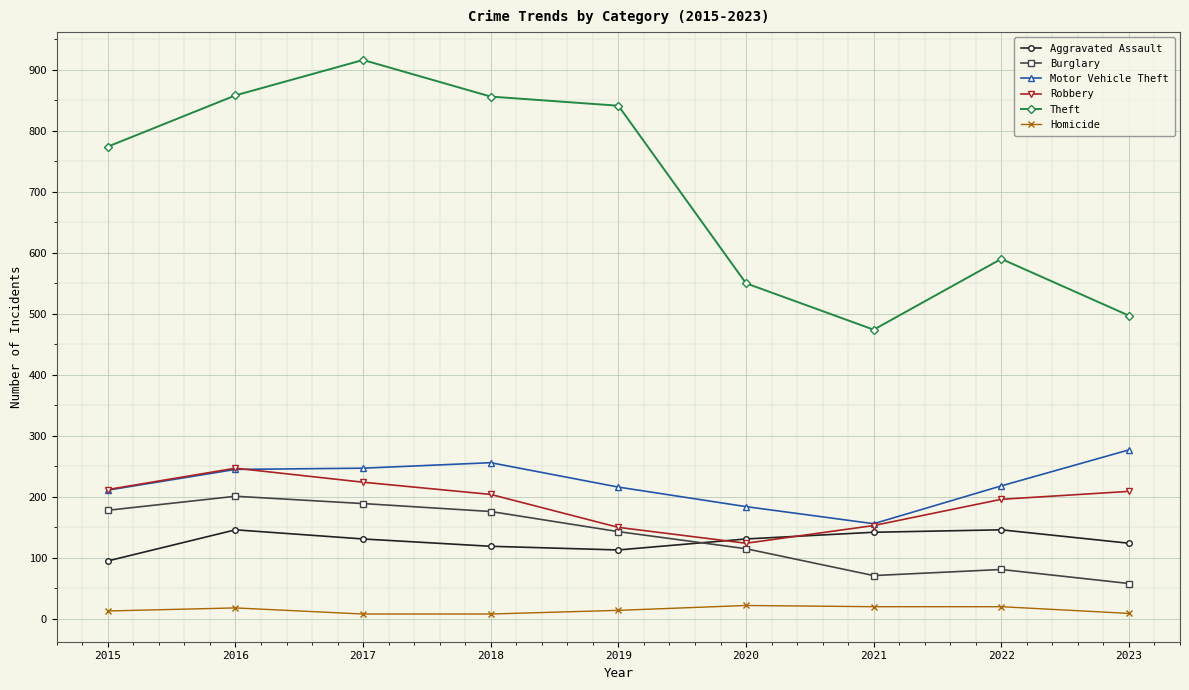

What is the difference between the maximum and minimum values in the Motor Vehicle Theft series?

121